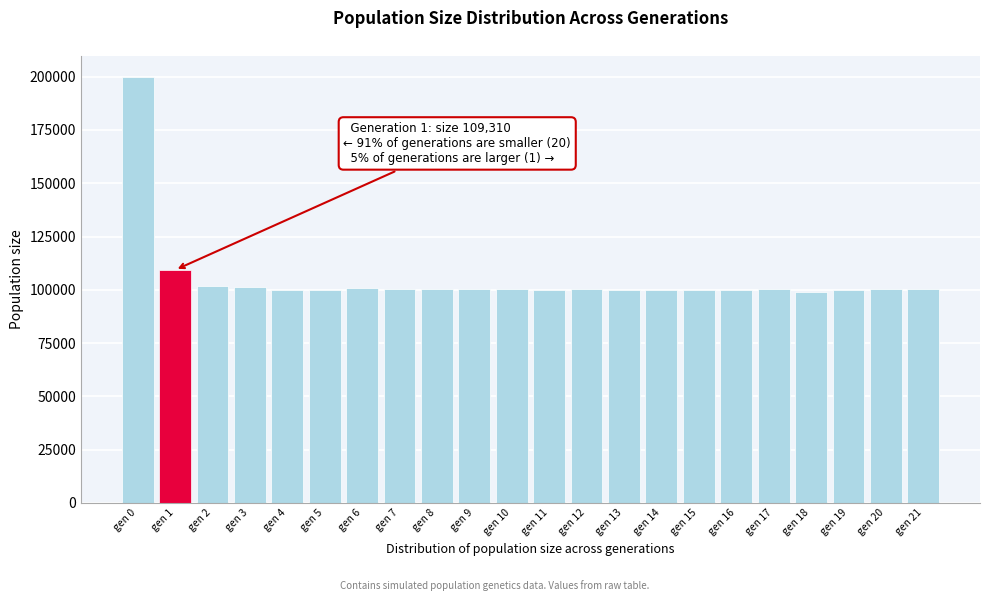

What is the sum of the values at gen 18 and gen 0?

298831